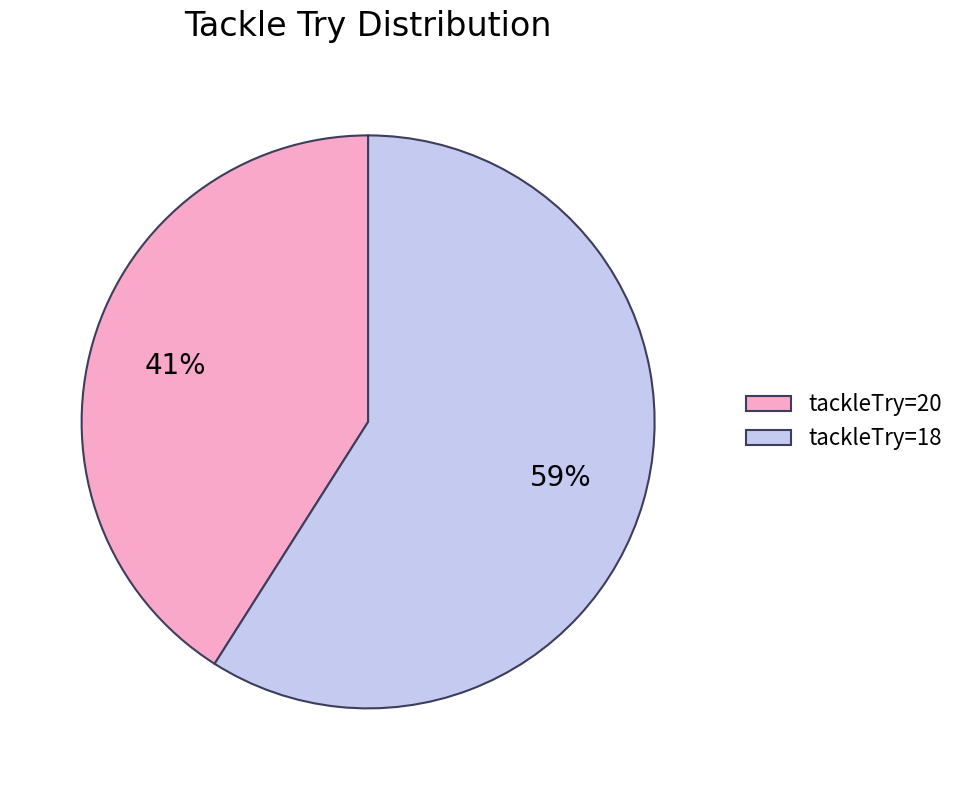

Combined, do tackleTry=20 and tackleTry=18 account for over 50%?

Yes